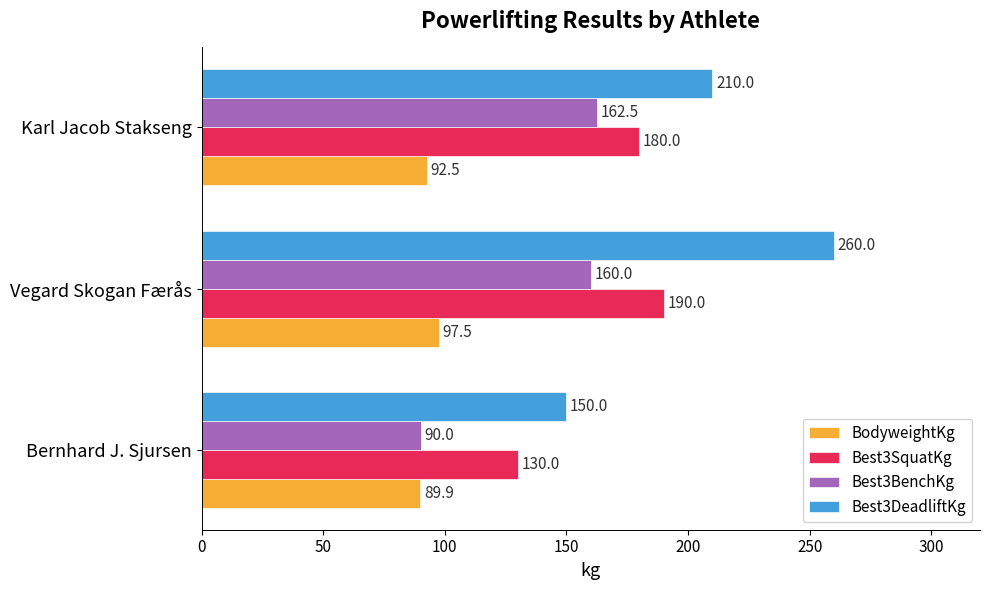

At Vegard Skogan Færås, list the series in order from largest to smallest.

Best3DeadliftKg, Best3SquatKg, Best3BenchKg, BodyweightKg